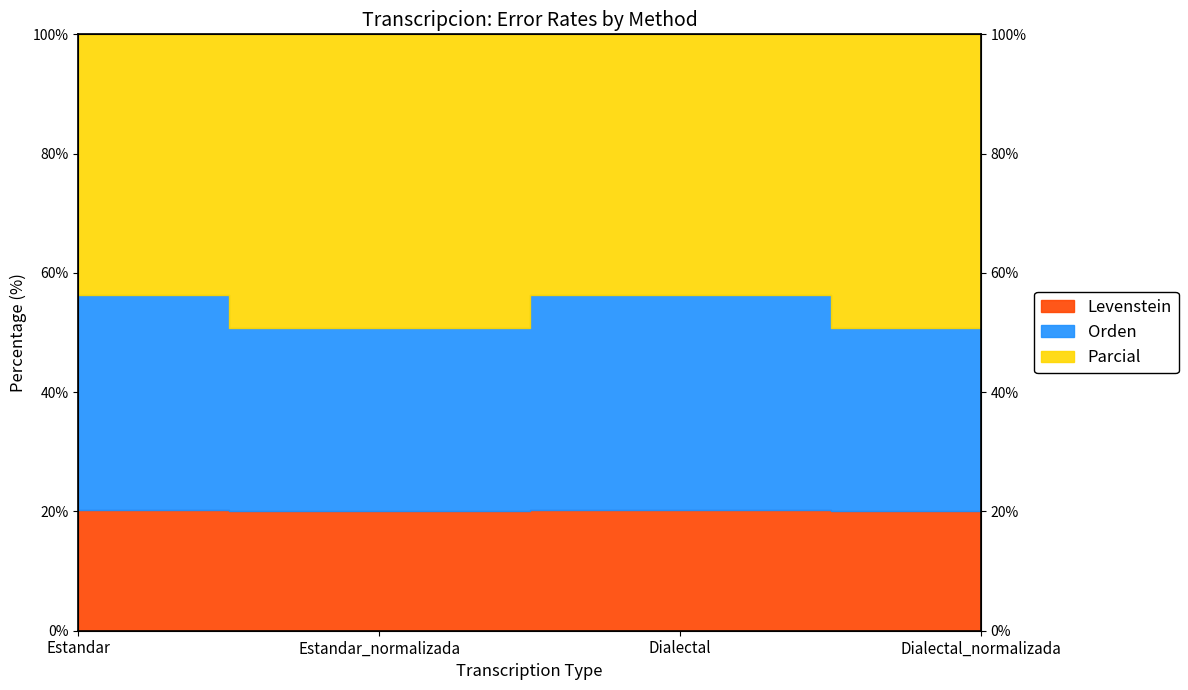

True or false: Levenstein has a value of 27.1 at Estandar.

False